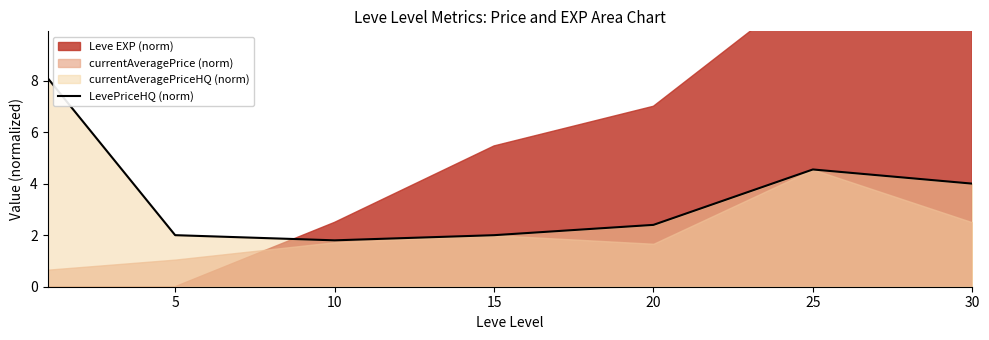

Where is the data nearest to the value 4?

30